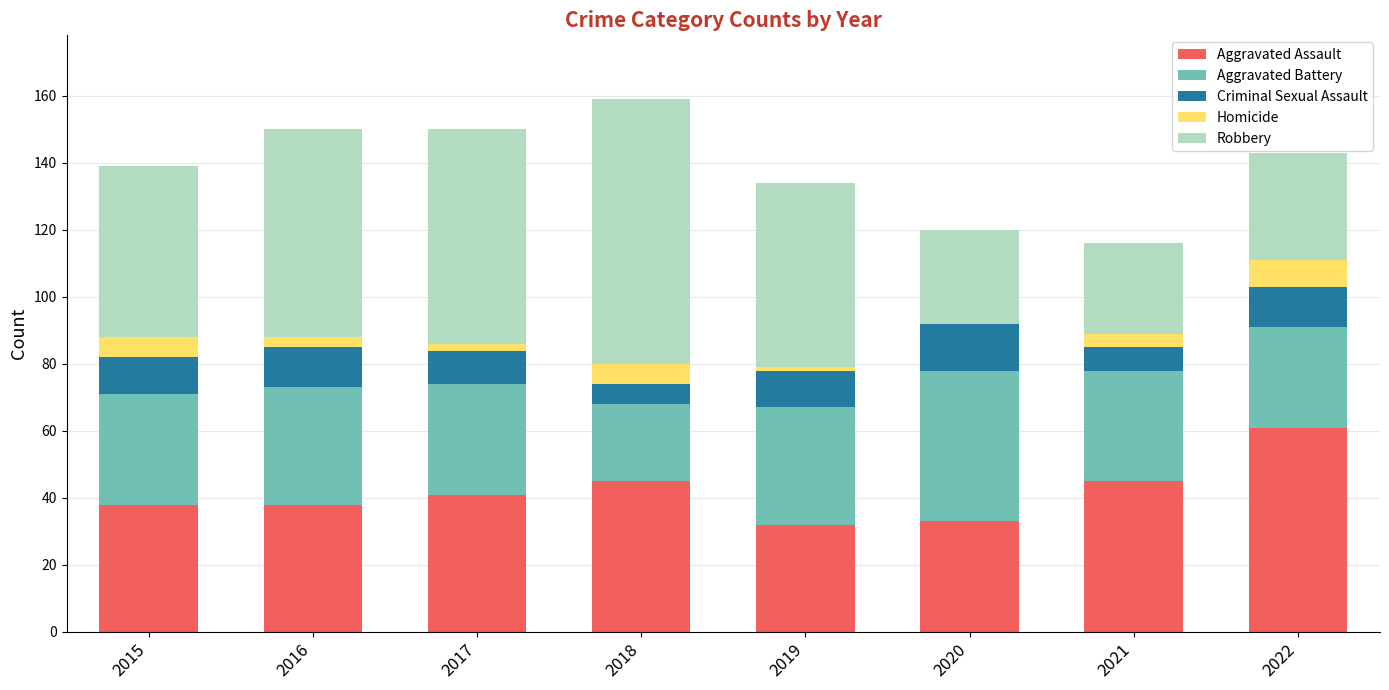

The Aggravated Assault series shows 66 at 2021. True or false?

False